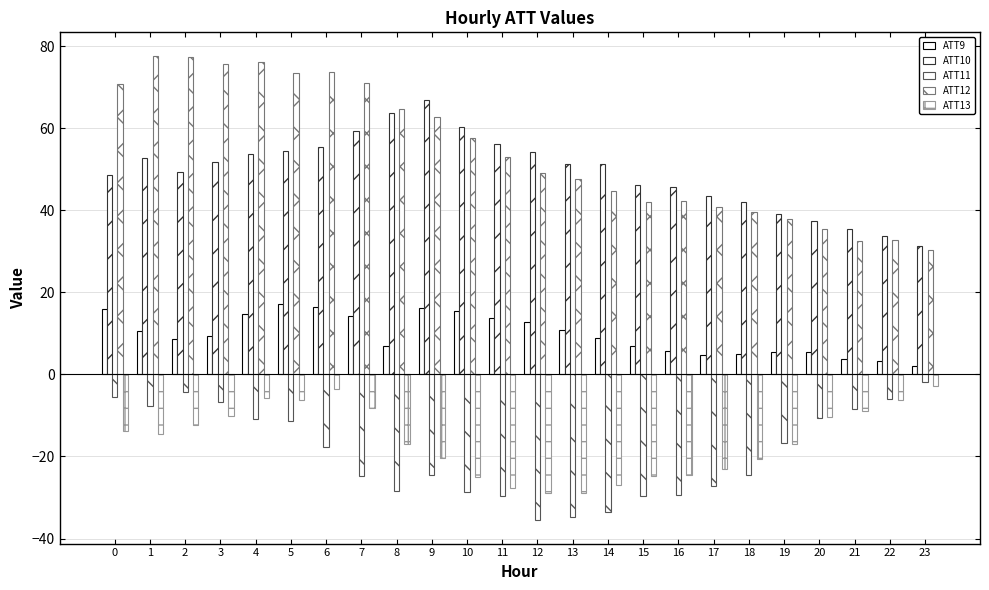

How many bars are there in total?

120